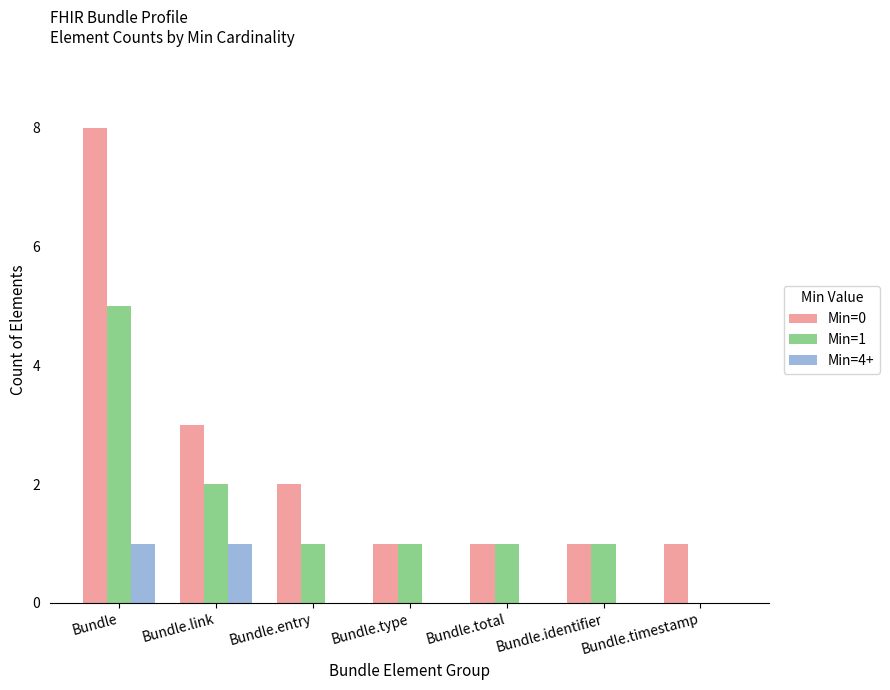

True or false: Min=4+ has a value of -1 at Bundle.total.

False